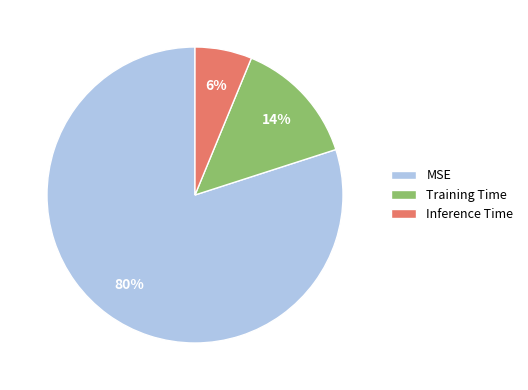

Between MSE and Training Time, which is larger?

MSE